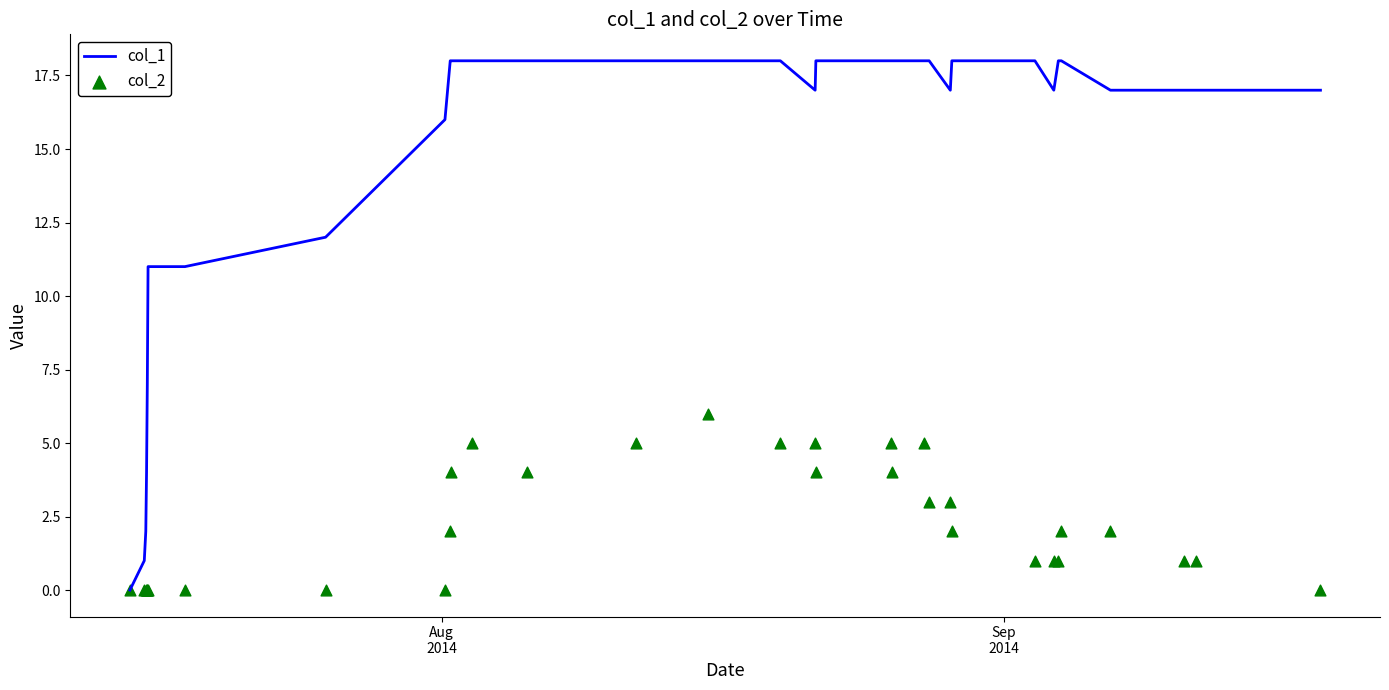

Which series reaches the minimum Y coordinate?

col_1